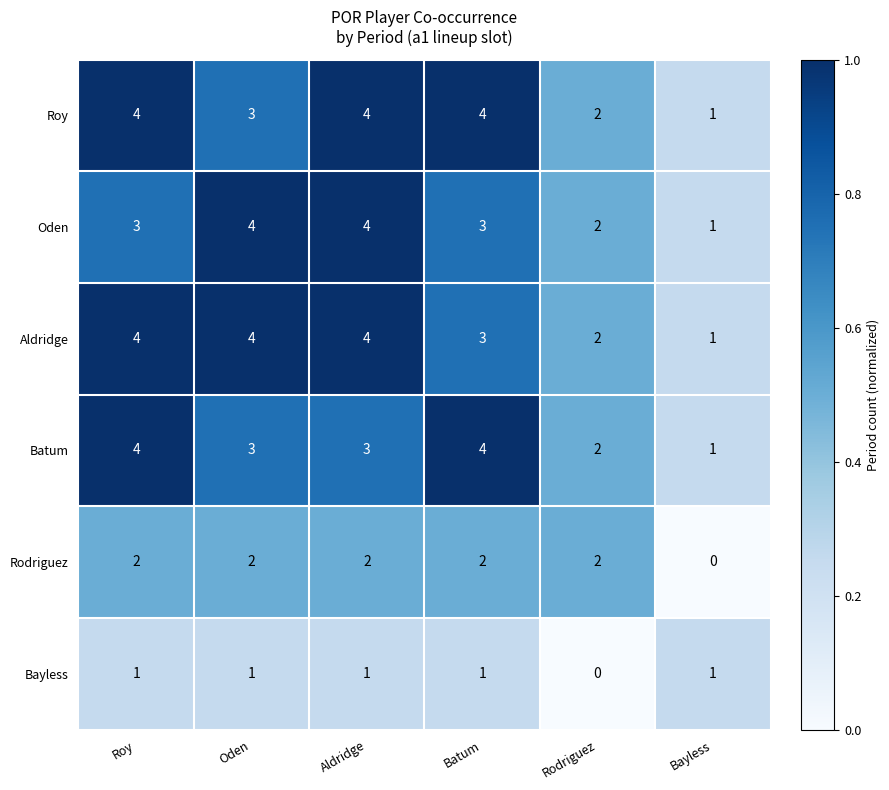

What is the maximum value for Batum?

4